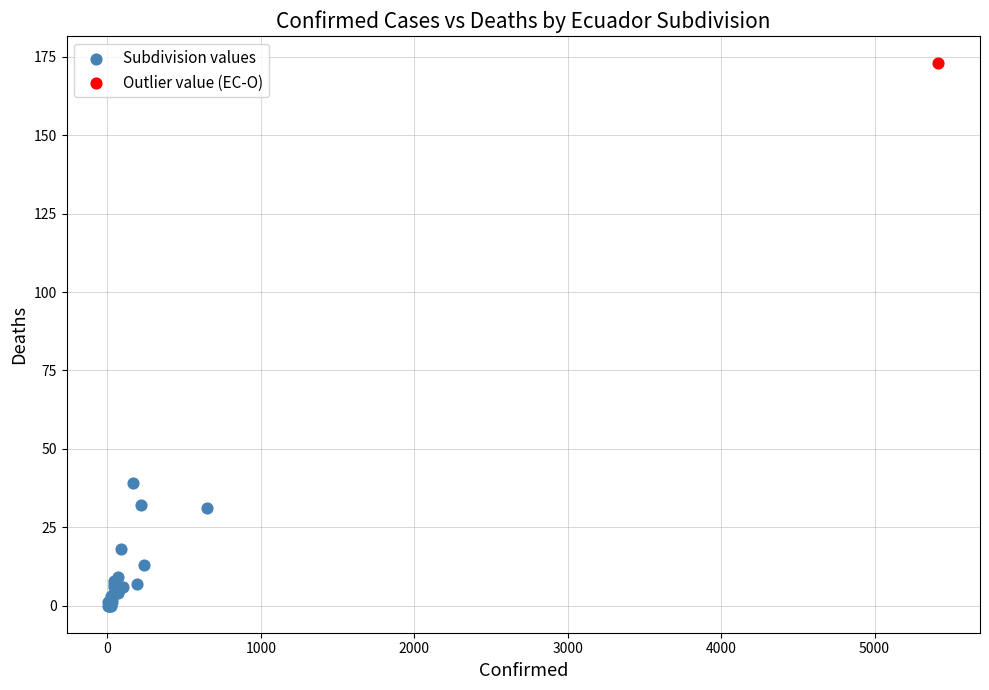

What are all the series names shown in the legend?

Subdivision values, Outlier value (EC-O)